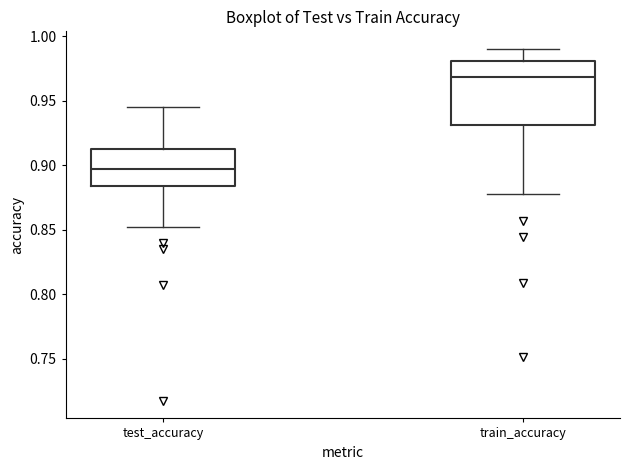

Reading left to right, transcribe this box plot: for each box, give where its median line is, the range the box spans, and where its two whiskers end, as read against the y-axis. The values are not printed on the chart, so give them approximately, as read against the axis.

test_accuracy: median 0.900, box 0.885 to 0.910, whiskers 0.850 to 0.945
train_accuracy: median 0.970, box 0.930 to 0.980, whiskers 0.880 to 0.990